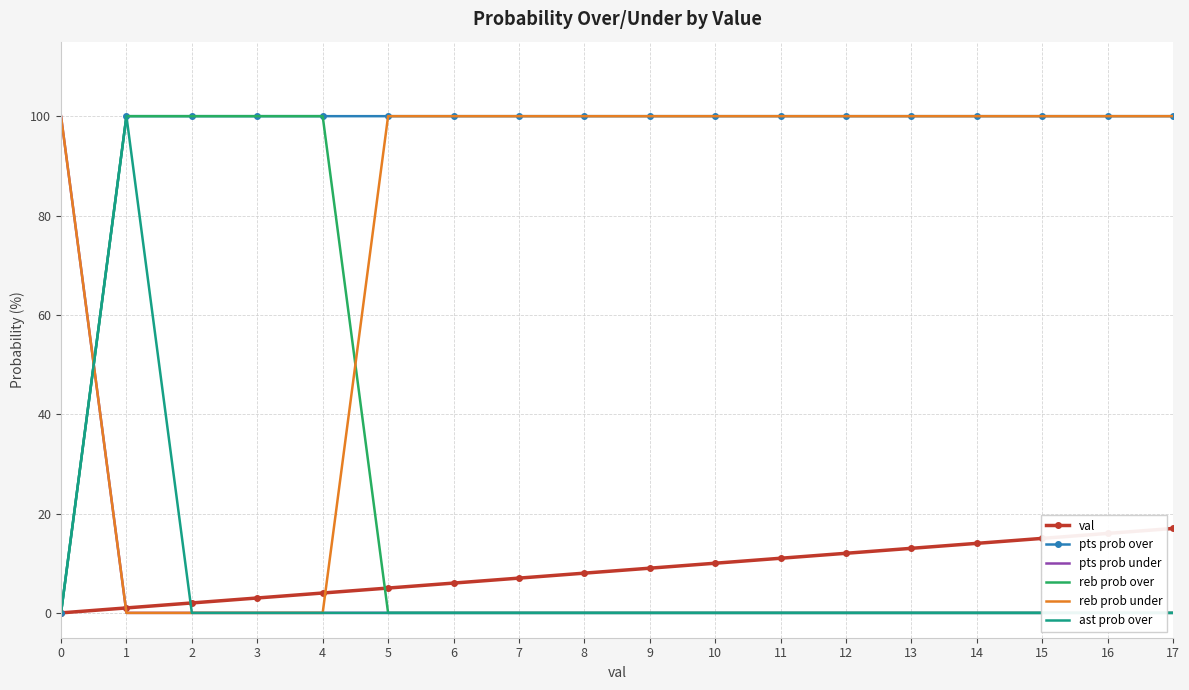

Which series has the largest total across all categories?

pts prob over